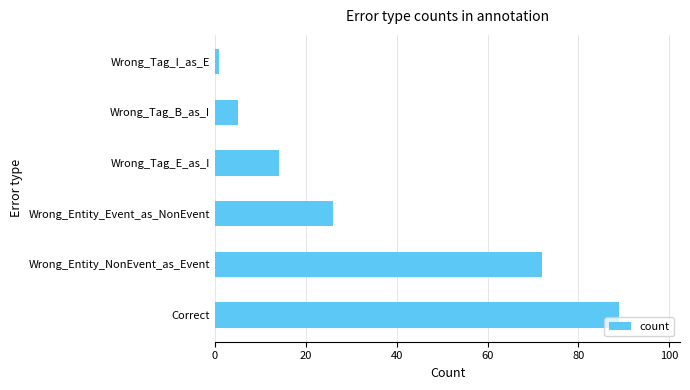

Which category has the lowest value across all series?

Wrong_Tag_I_as_E